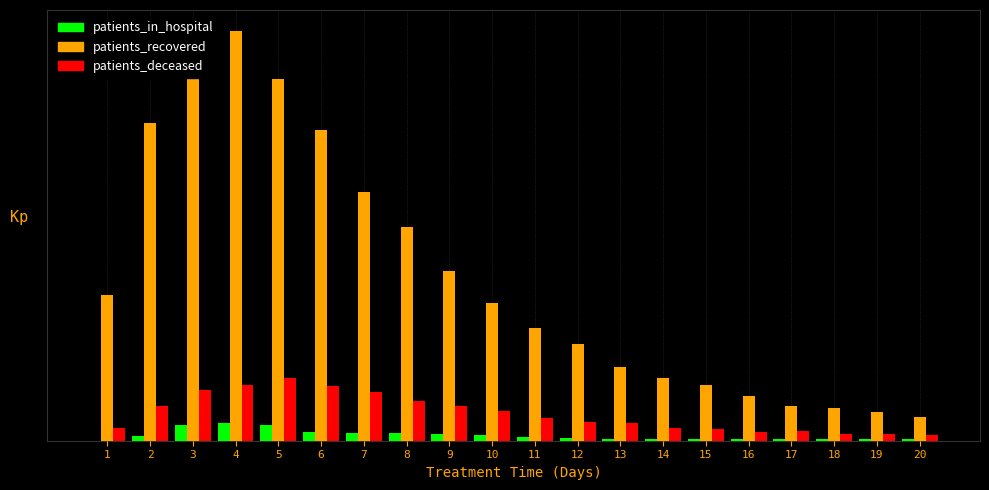

What is the maximum value for patients_in_hospital?

4.2